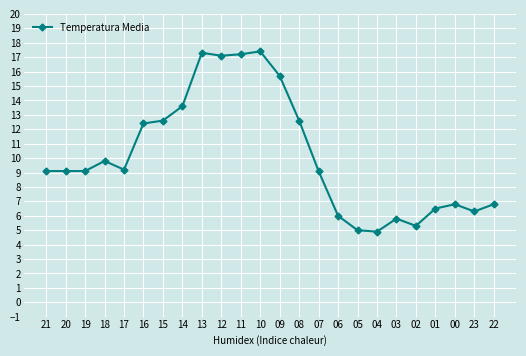

Read the value at 14.

13.6